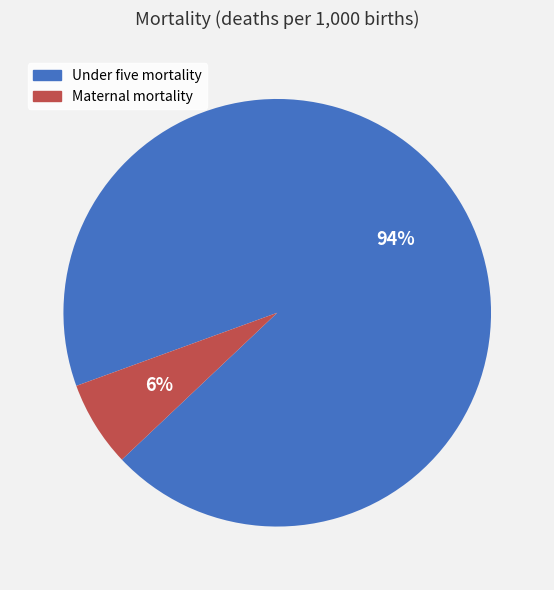

To the nearest percent, what is the combined percentage of Maternal mortality and Under five mortality?

100%